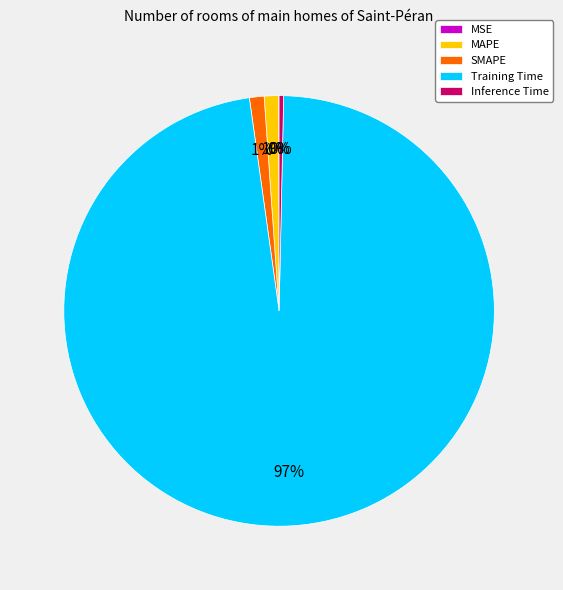

Combined, do MAPE and Inference Time account for over 50%?

No